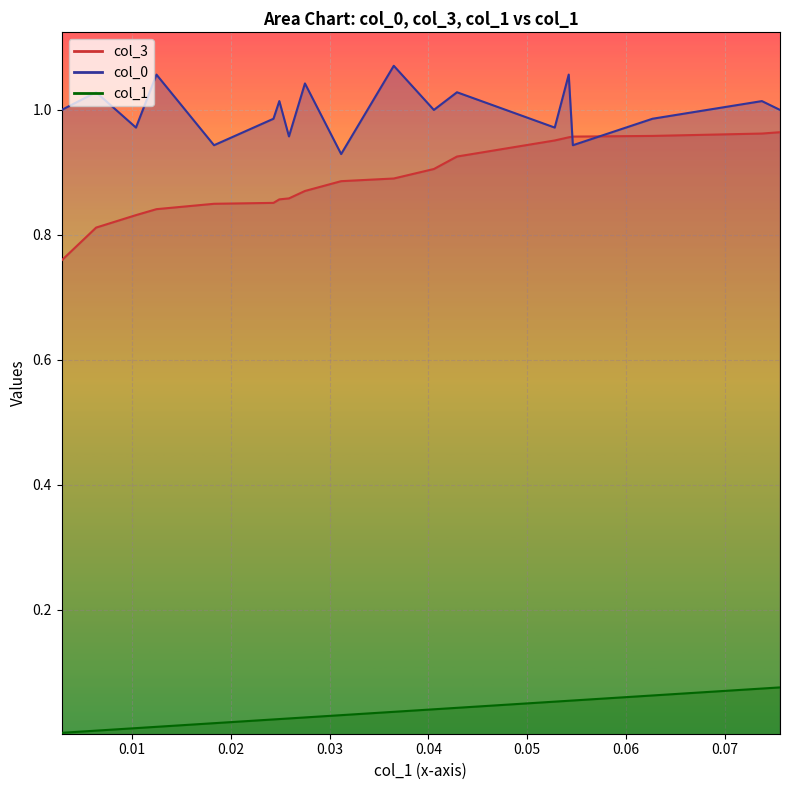

True or false: col_1 and col_0 cross at least once.

False